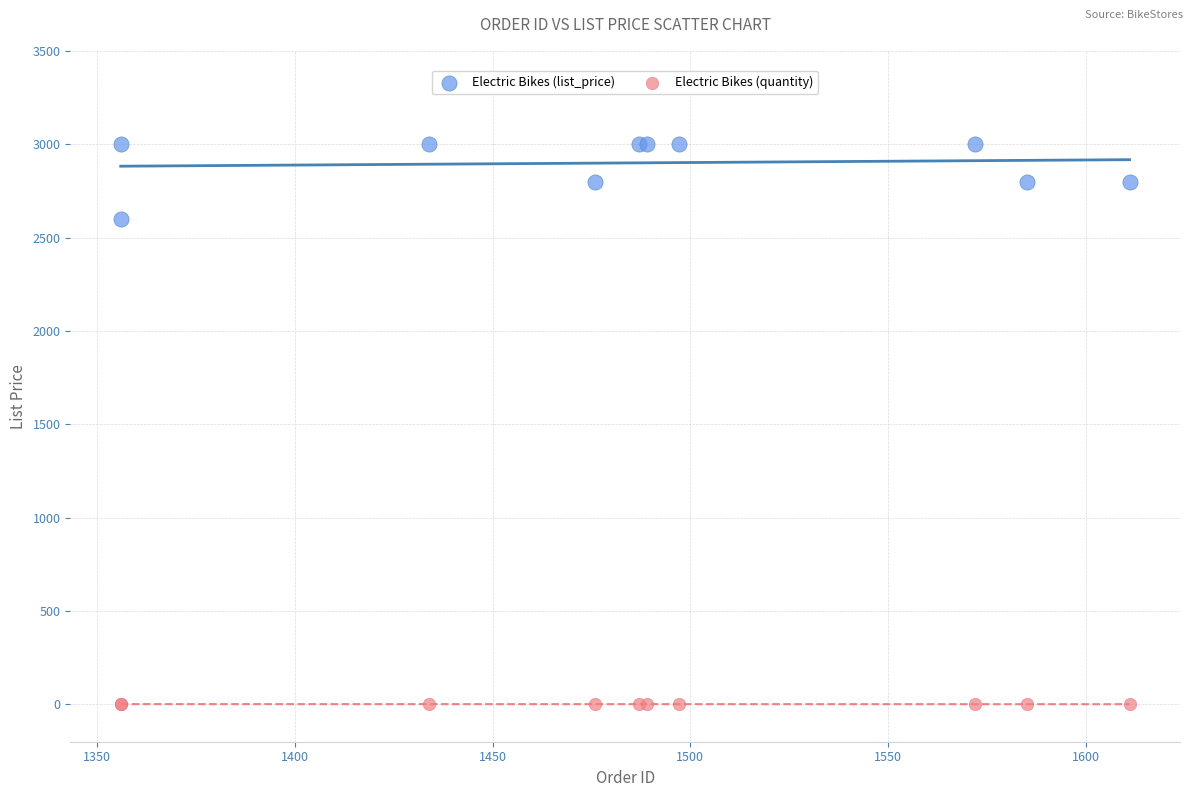

Which series has the largest Y range (max minus min)?

Electric Bikes (list_price)